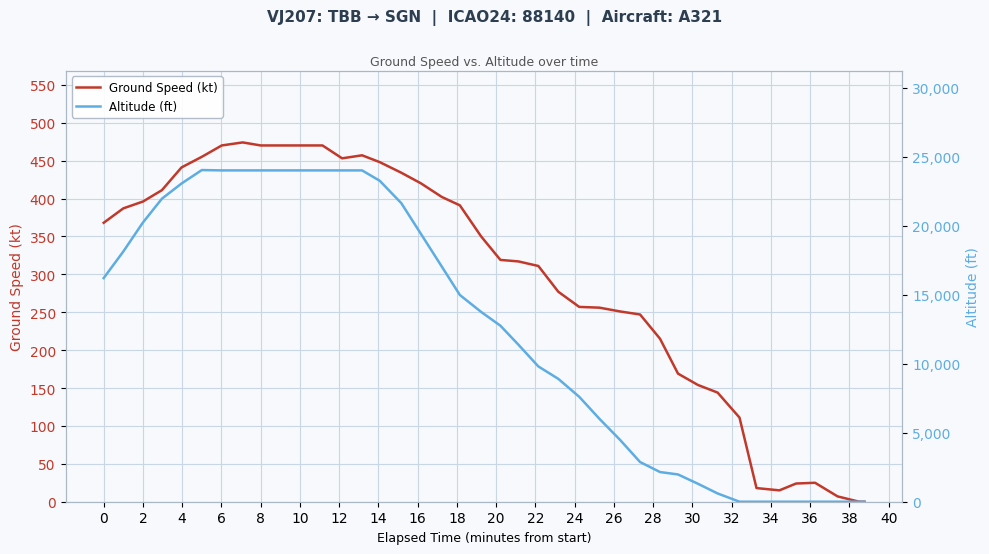

At which label does Altitude (ft) reach its peak?

8